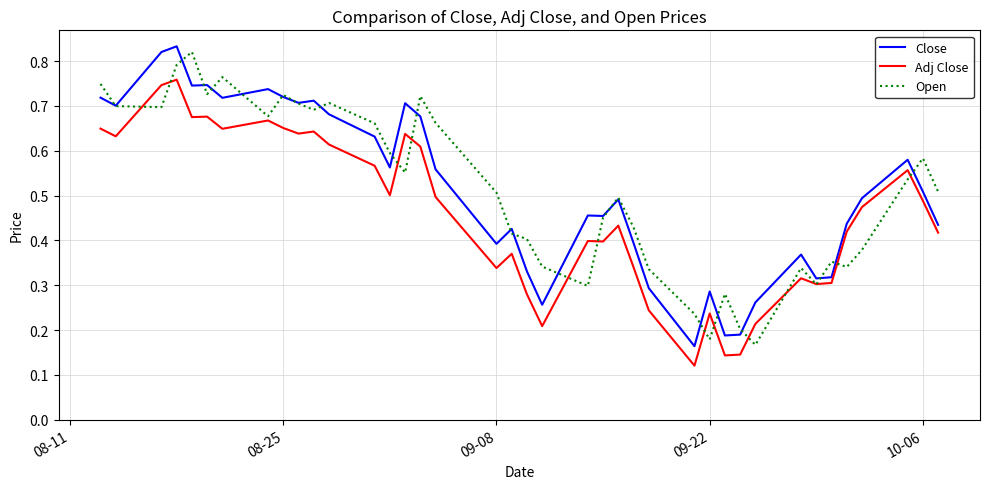

After their last crossing, which series has the higher values: Open or Adj Close?

Open